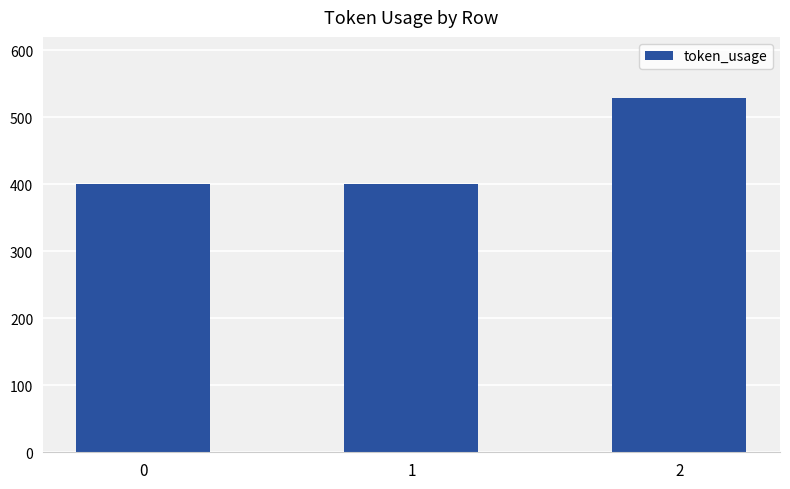

Approximately how many times larger is the value at 0 compared to 2?

0.8